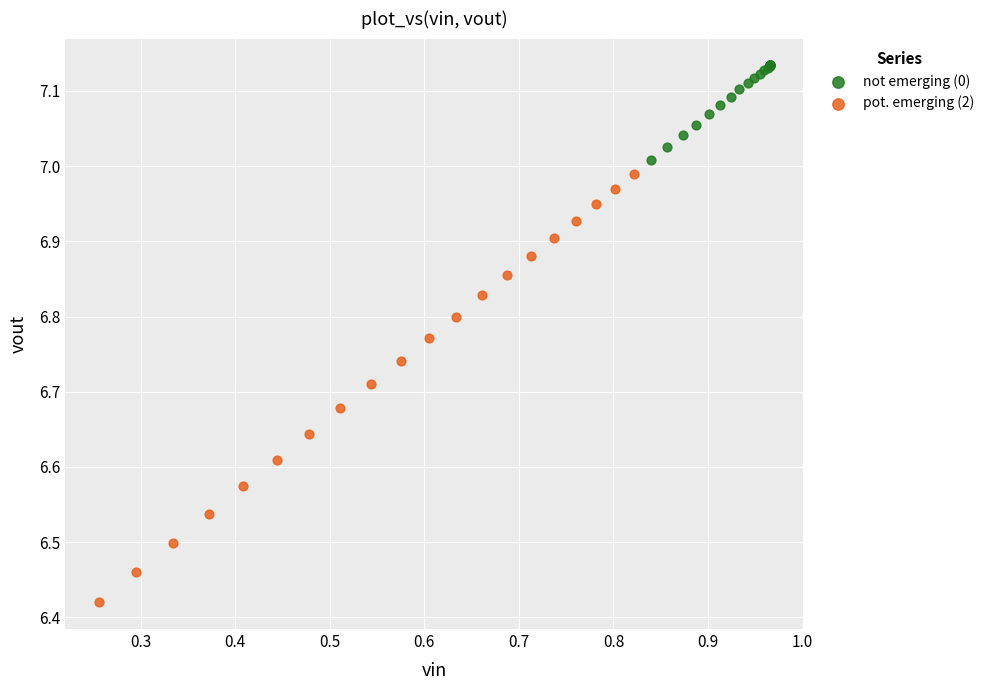

Which series has the largest Y range (max minus min)?

pot. emerging (2)